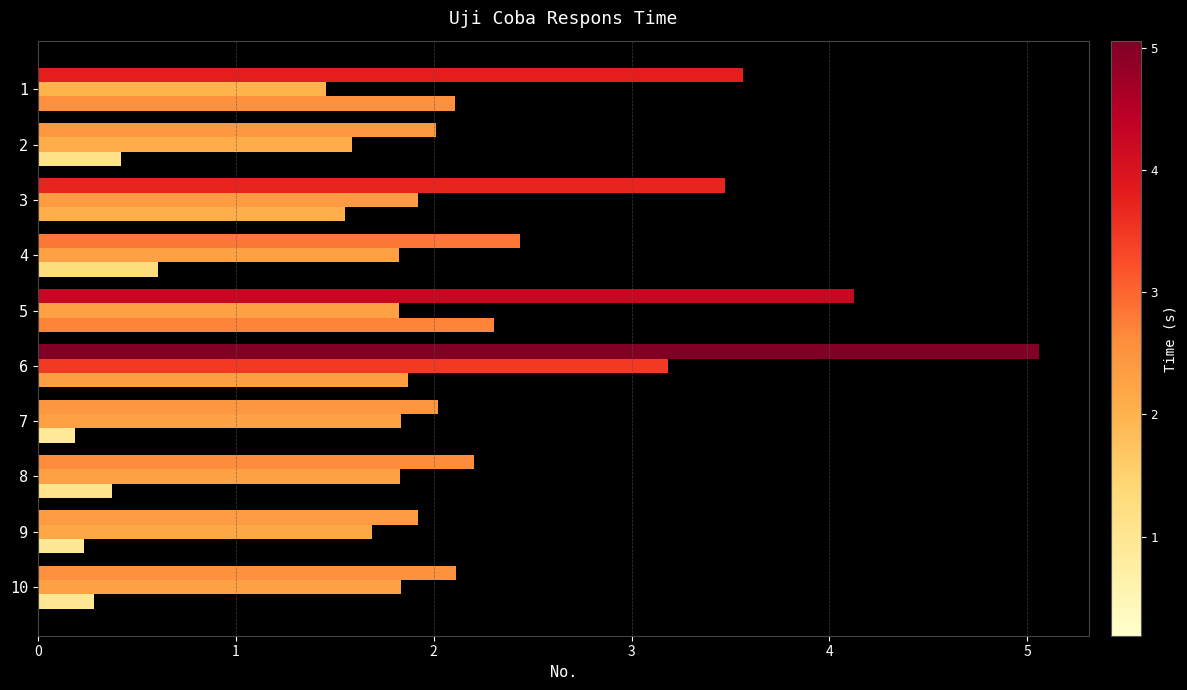

What is the value of the Total bar at the 6th from the left?

5.1